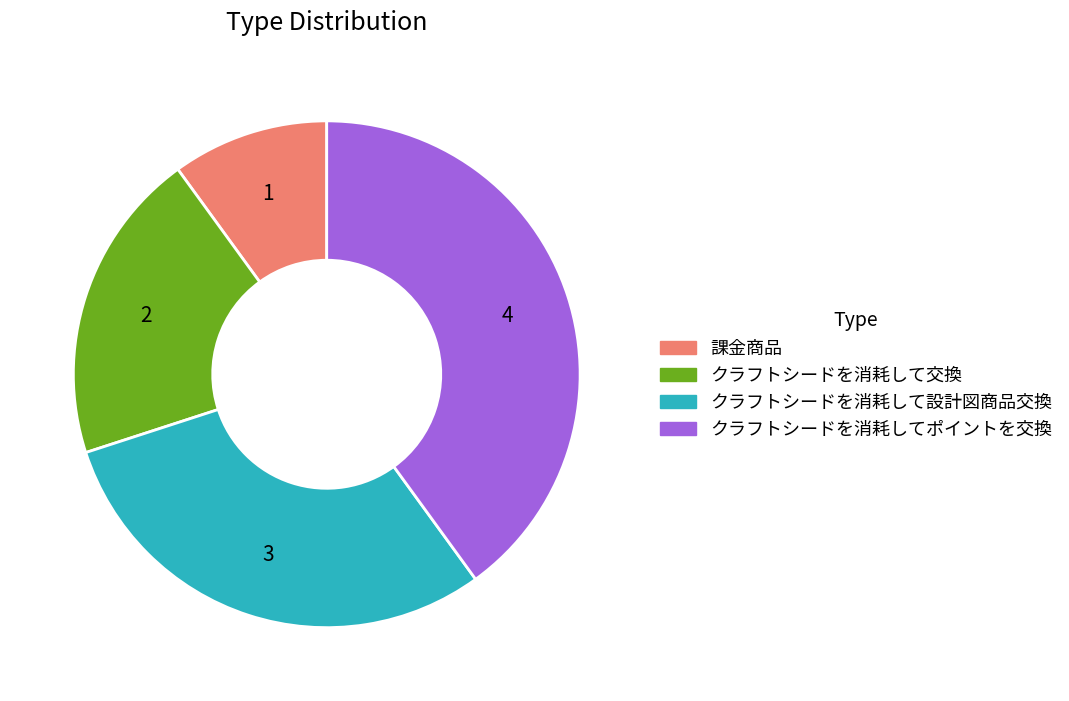

Approximately how many times larger is the value at クラフトシードを消耗して設計図商品交換 compared to クラフトシードを消耗して交換?

1.5